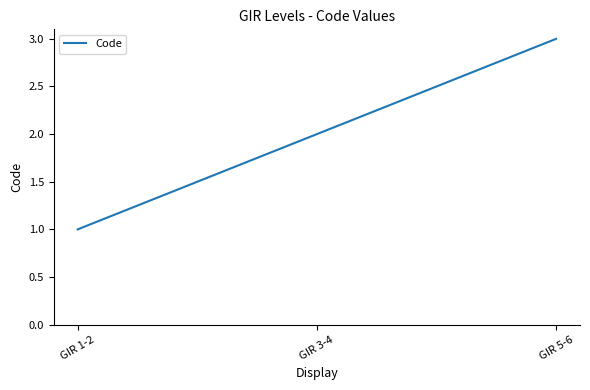

At which category does the chart reach its minimum across all series?

GIR 1-2